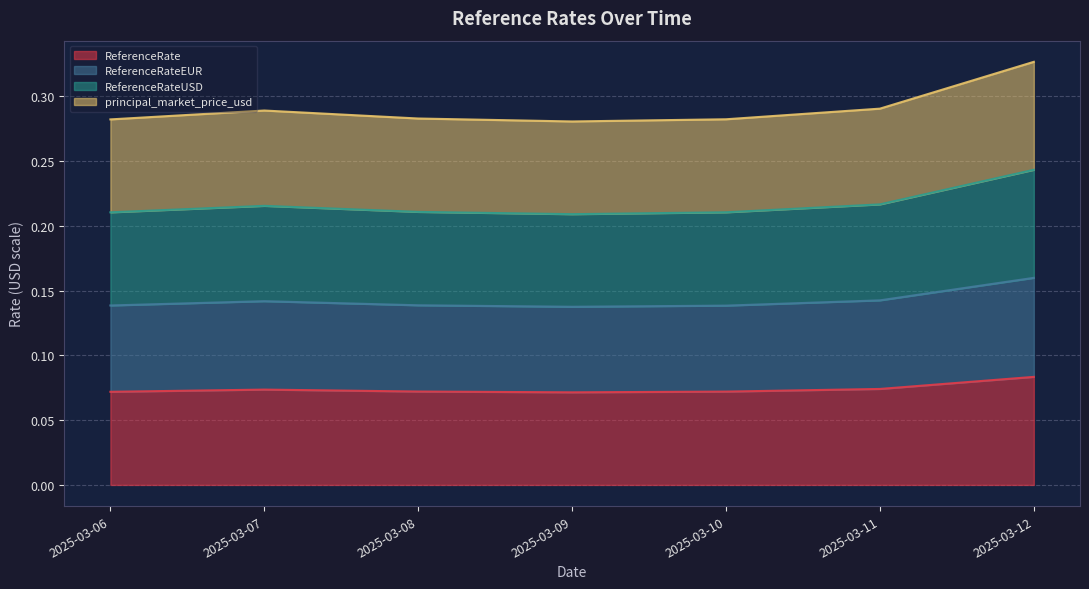

Between 2025-03-06 and 2025-03-11, which series saw the biggest shift?

ReferenceRateUSD